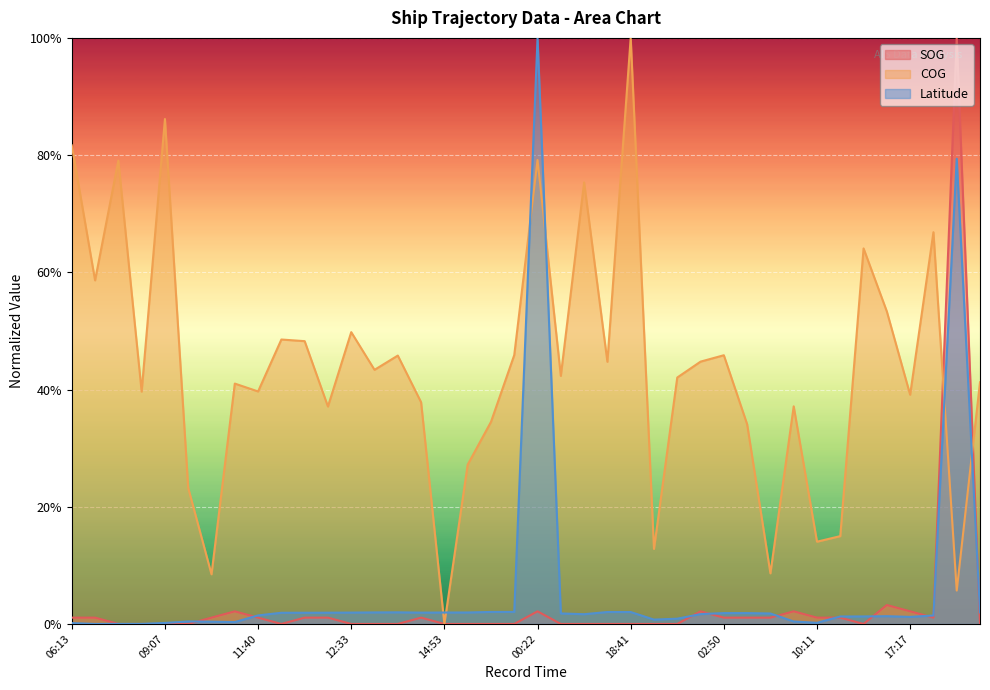

True or false: SOG has a value of 0.0 at 12:21.

False